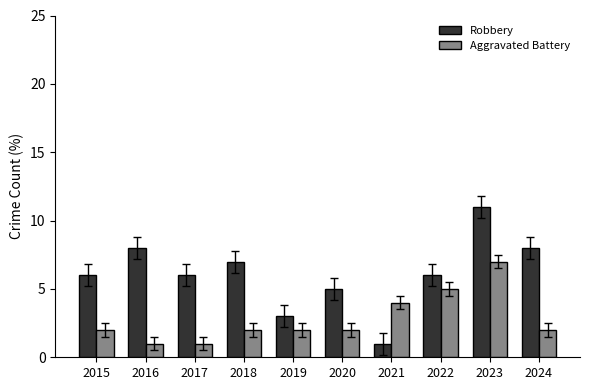

Reading left to right, extract all data points from this chart.

Robbery: 6	8	6	7	3	5	1	6	11	8
Aggravated Battery: 2	1	1	2	2	2	4	5	7	2